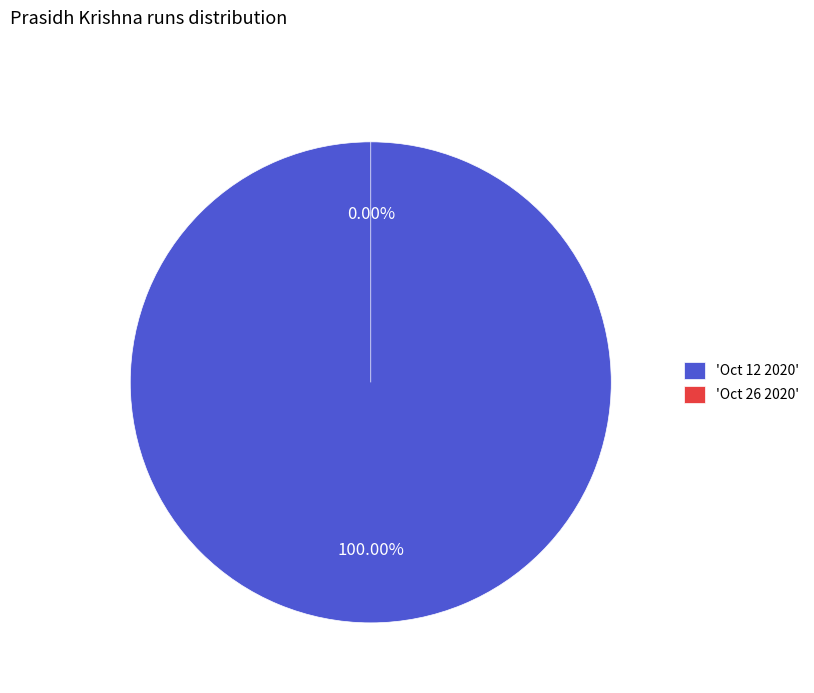

Count the number of slices in the pie.

2